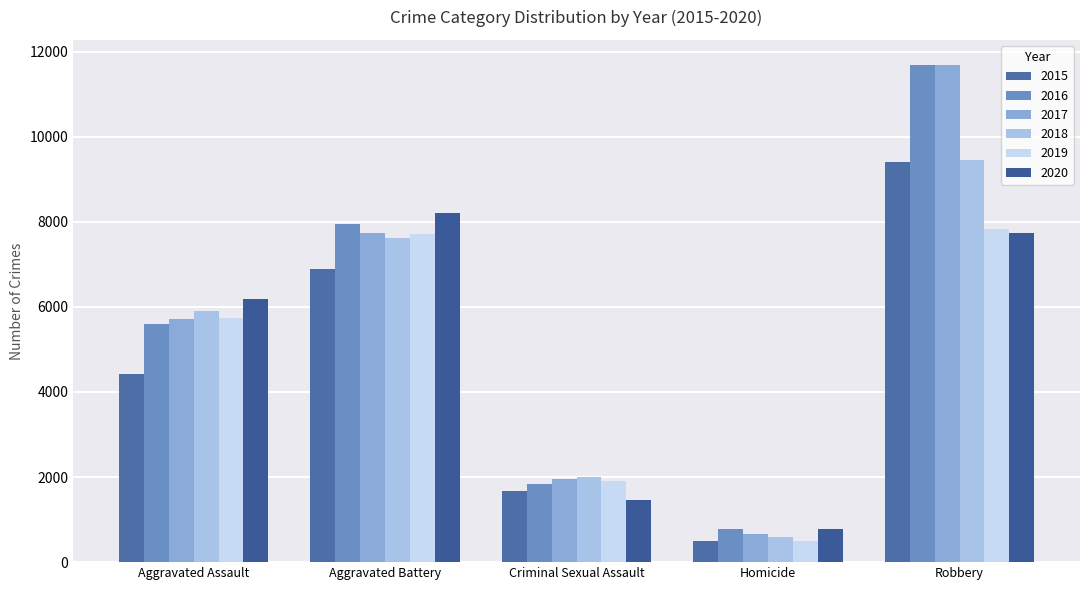

How many bars are there in total?

30